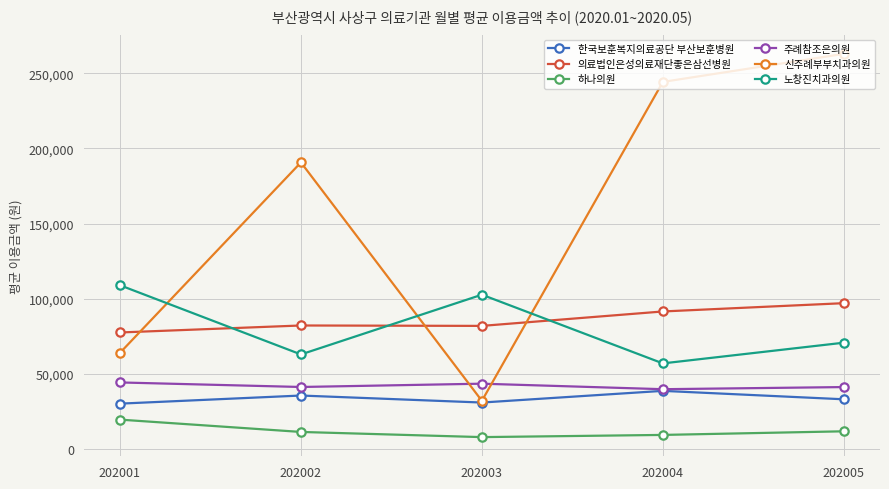

True or false: 신주례부부치과의원 and 노창진치과의원 cross at least once.

True